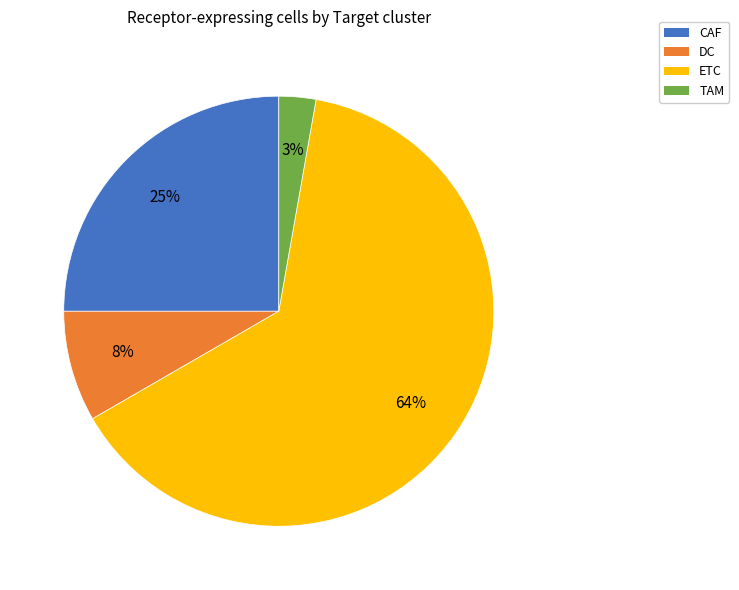

What percentage is the DC slice, to the nearest percent?

8%